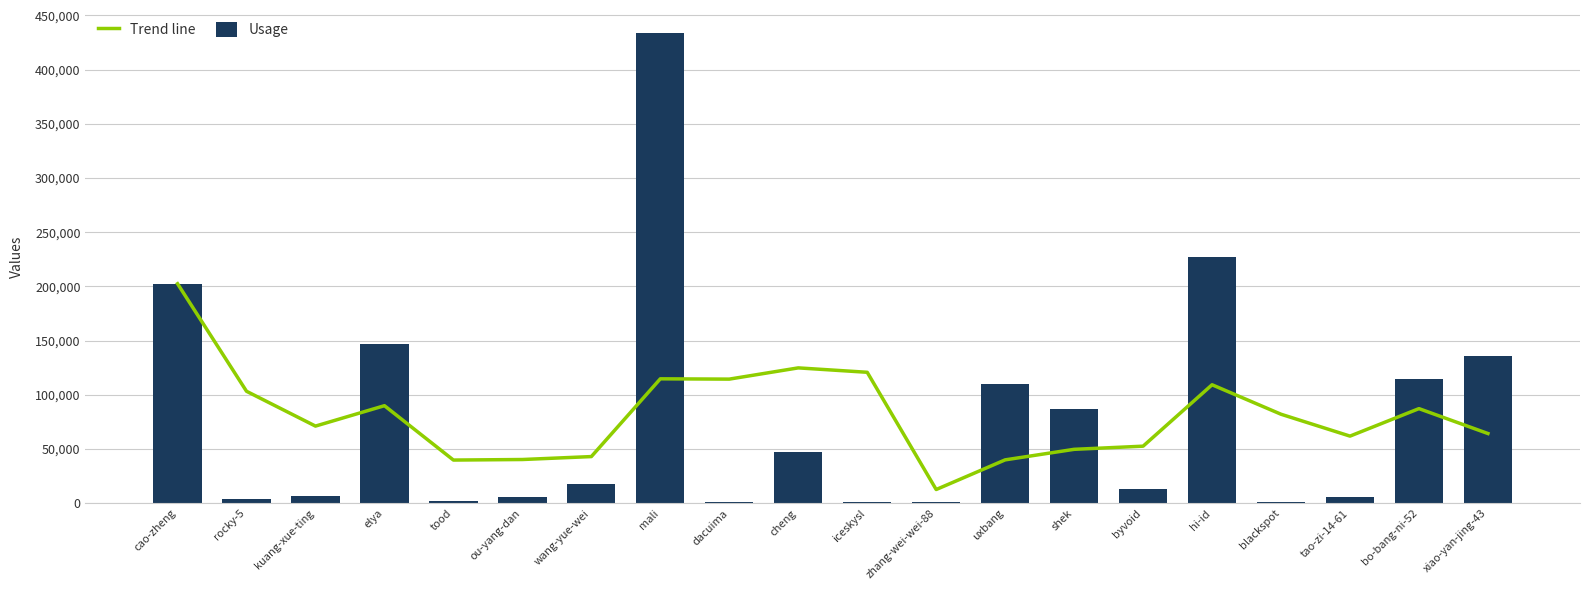

What are all the series names shown in the legend?

Trend line, Usage